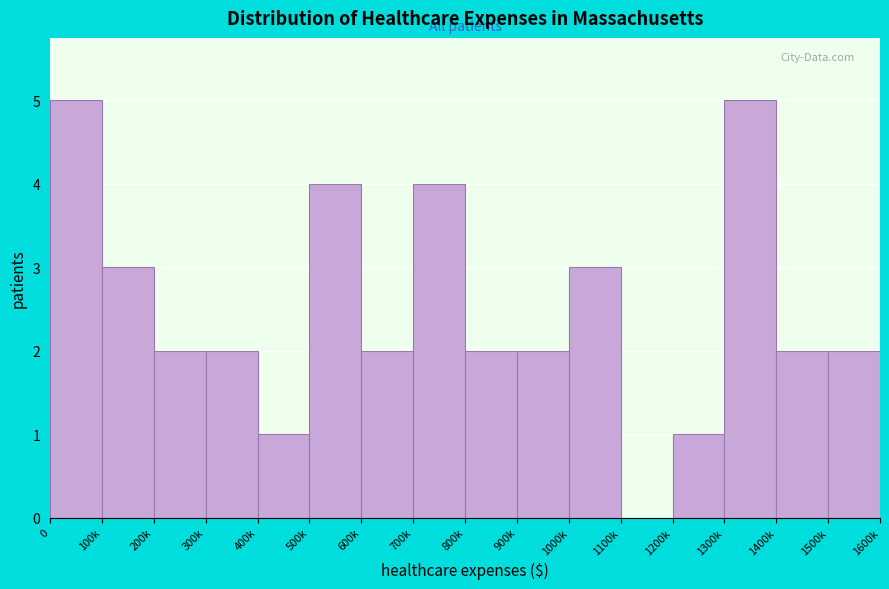

What is the maximum value shown in the chart?

5